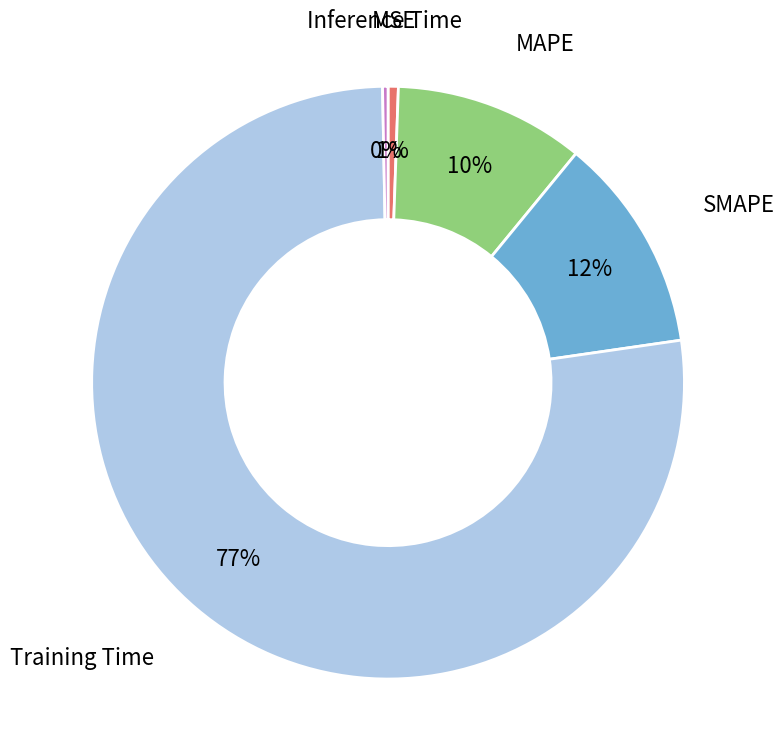

To the nearest percent, what is the average slice percentage?

20%